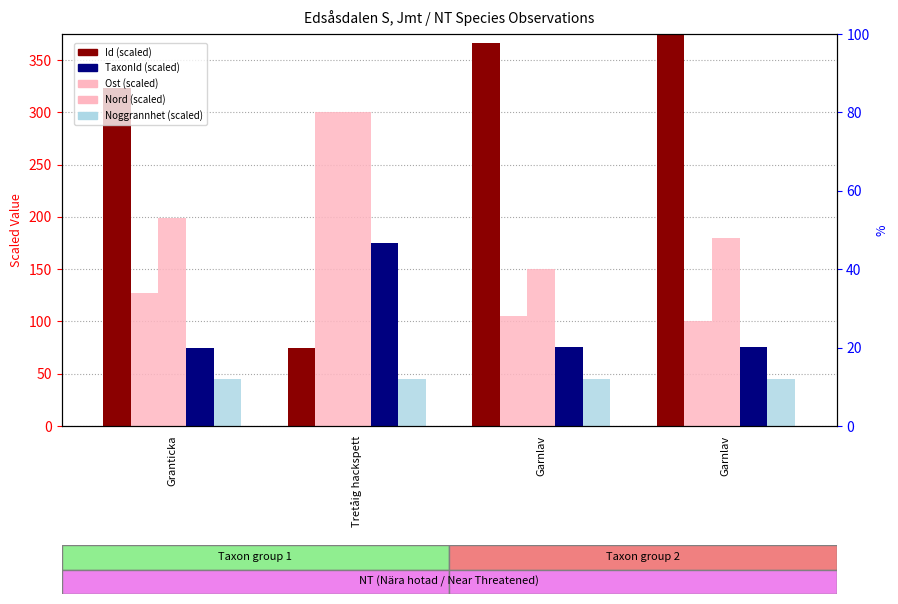

The value of TaxonId (scaled) at Tretåig hackspett is 37.5. True or false?

False